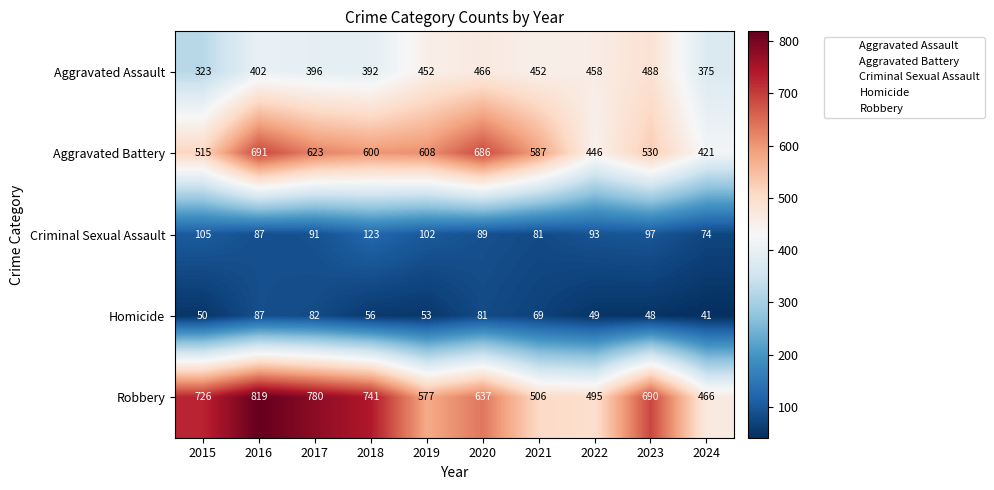

What is the spread (max minus min) of values at 2024?

425